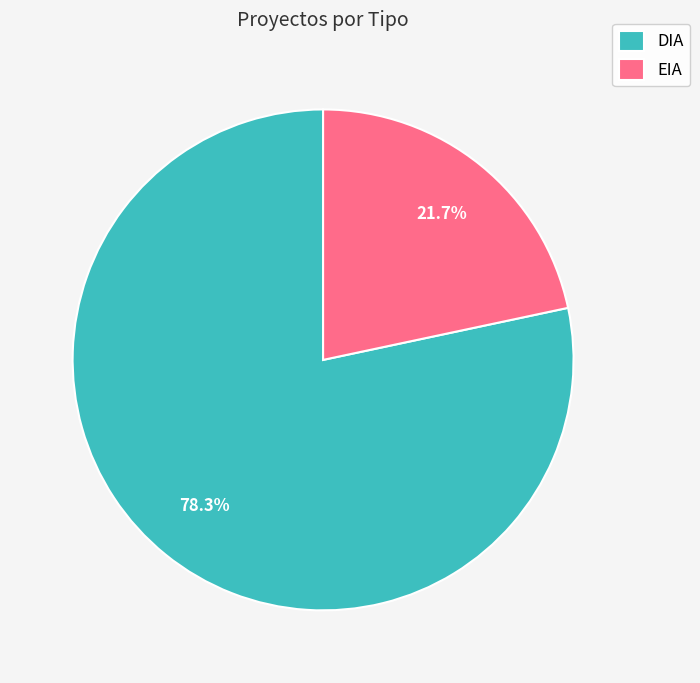

What is the ratio of the value at EIA to the value at DIA?

0.3